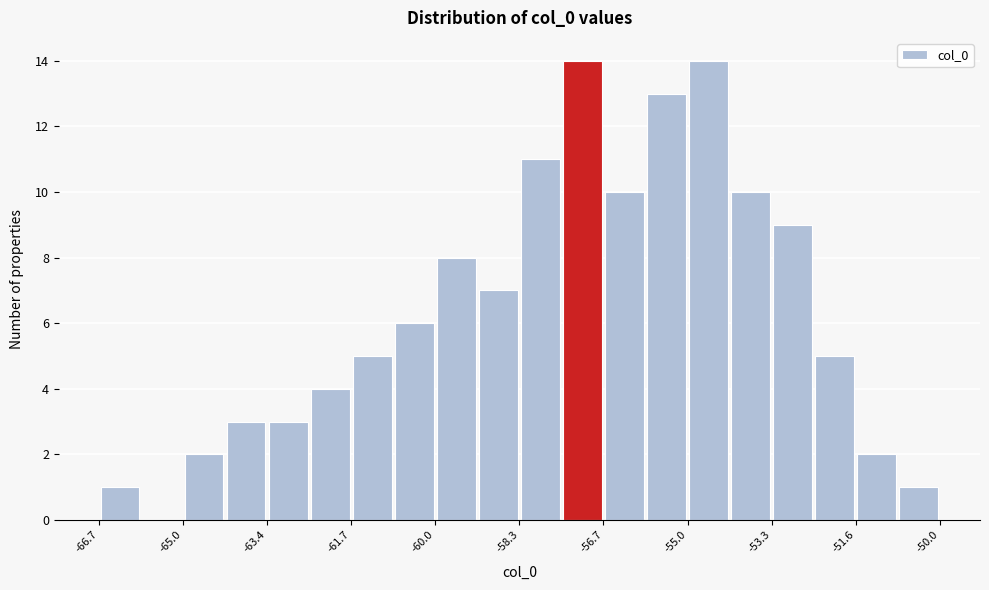

Reading left to right, list every bar in this chart as the range it spans on the x-axis followed by its height. Neither the bar edges nor the heights are printed on the chart, so give them approximately, as read against the axes.

-66.8 to -65.8: 1
-65.8 to -65.0: 0
-65.0 to -64.2: 2
-64.2 to -63.4: 3
-63.4 to -62.6: 3
-62.6 to -61.6: 4
-61.6 to -60.8: 5
-60.8 to -60.0: 6
-60.0 to -59.2: 8
-59.2 to -58.4: 7
-58.4 to -57.6: 11
-57.6 to -56.6: 14
-56.6 to -55.8: 10
-55.8 to -55.0: 13
-55.0 to -54.2: 14
-54.2 to -53.4: 10
-53.4 to -52.4: 9
-52.4 to -51.6: 5
-51.6 to -50.8: 2
-50.8 to -50.0: 1